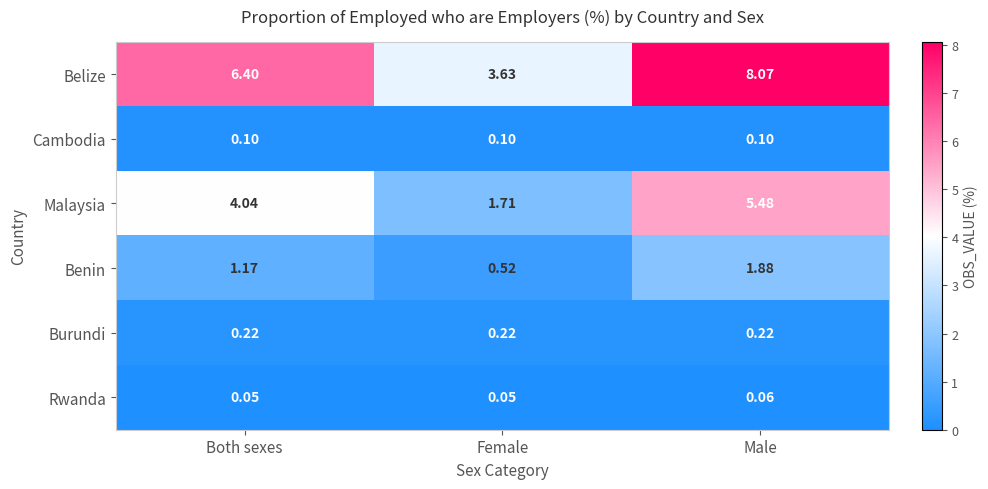

Is the value of Benin at Both sexes greater than the value of Rwanda at Male?

Yes